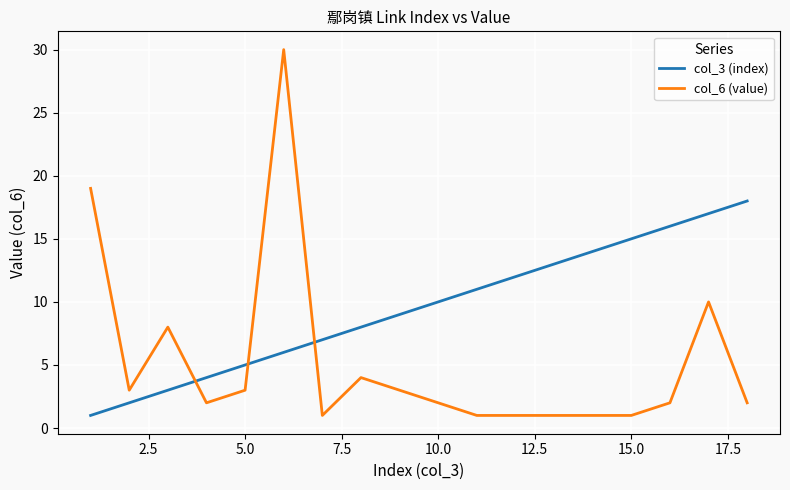

What is the difference between the maximum and second lowest values in the col_3 (index) series?

16